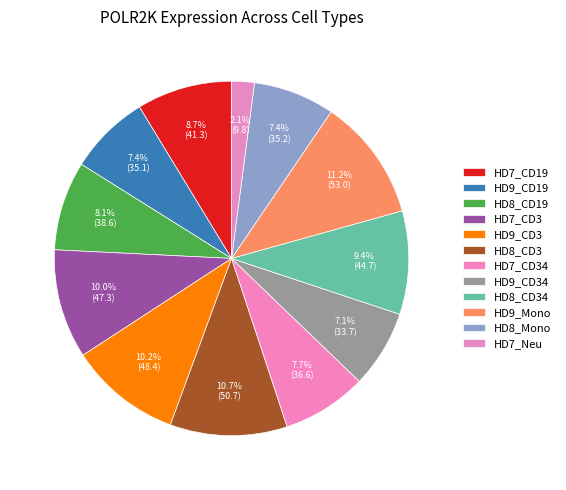

How many slices are in this pie chart?

12